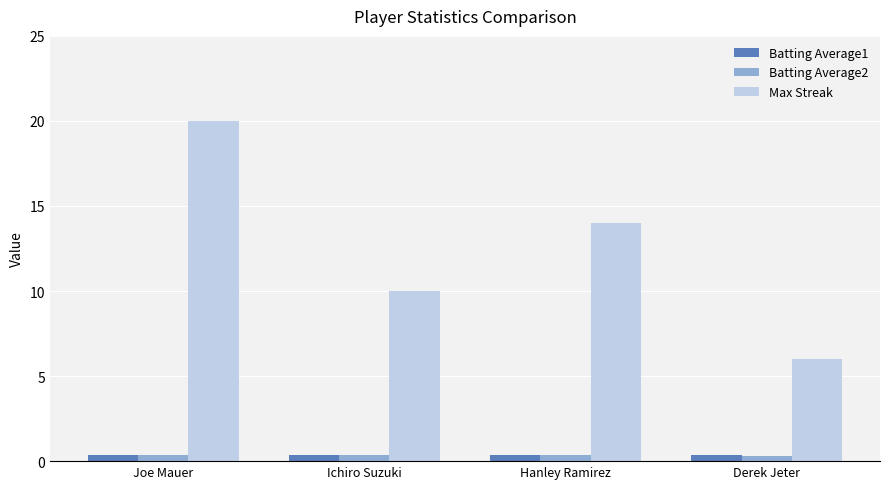

How many bars are there in each group?

3